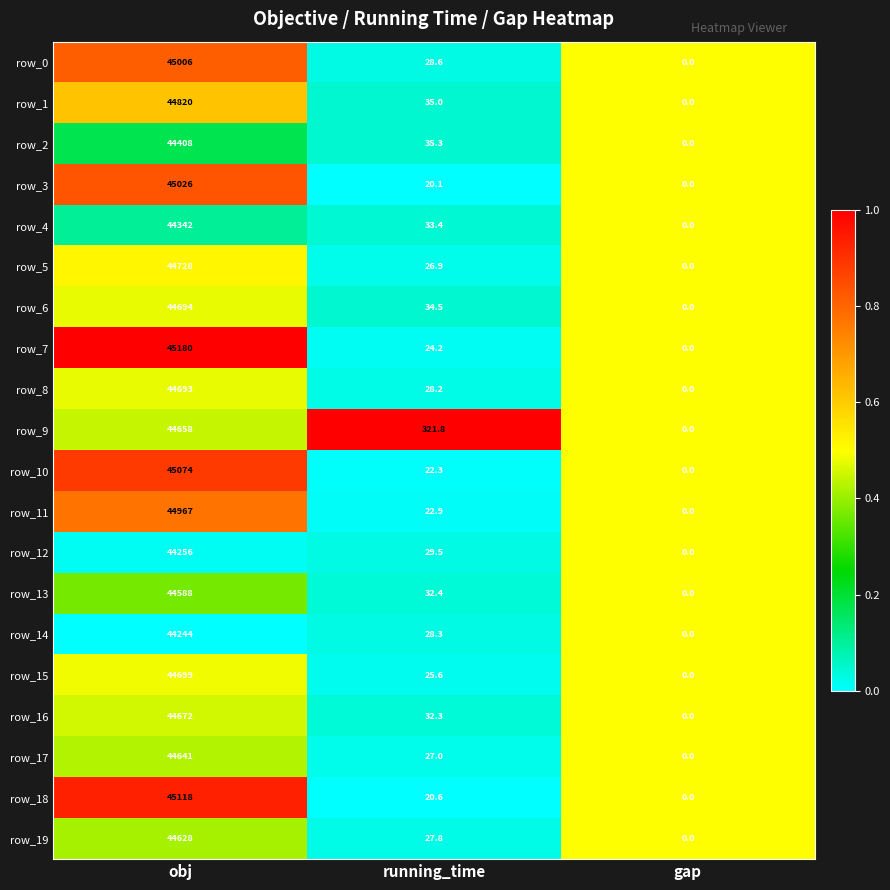

At which category is the sum across all series the highest?

obj